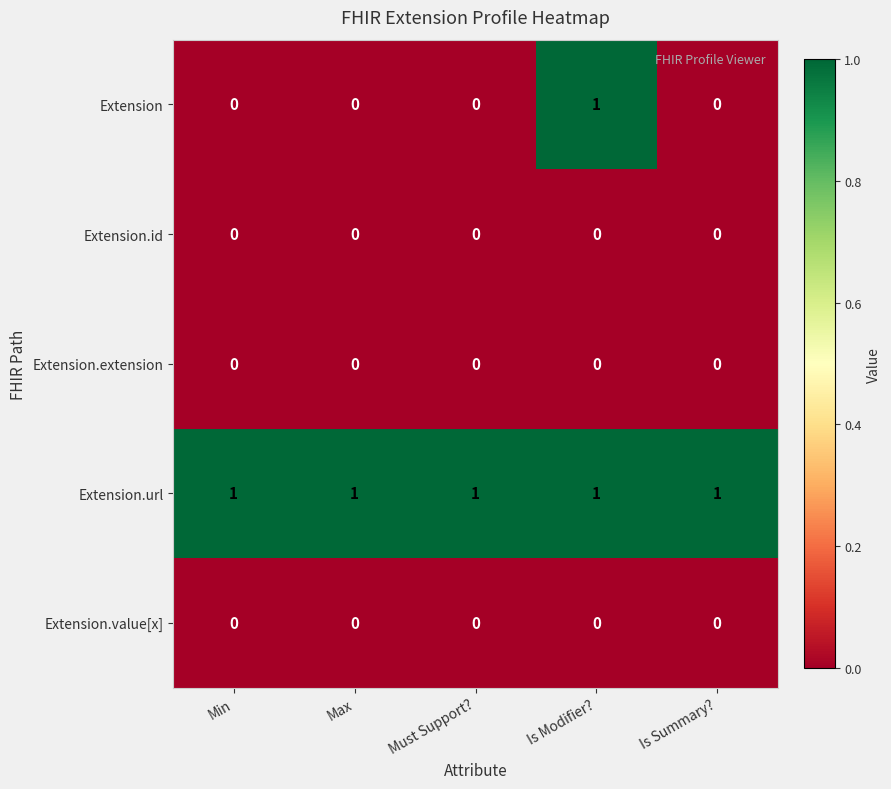

At how many categories does at least one series exceed 0?

5